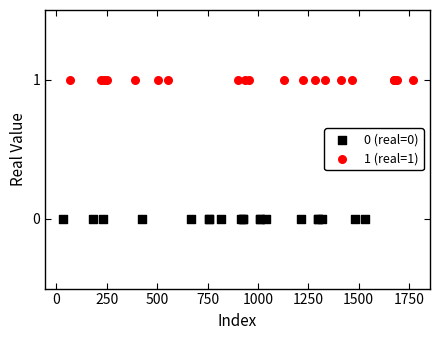

Which series contains the lowest Y value?

0 (real=0)